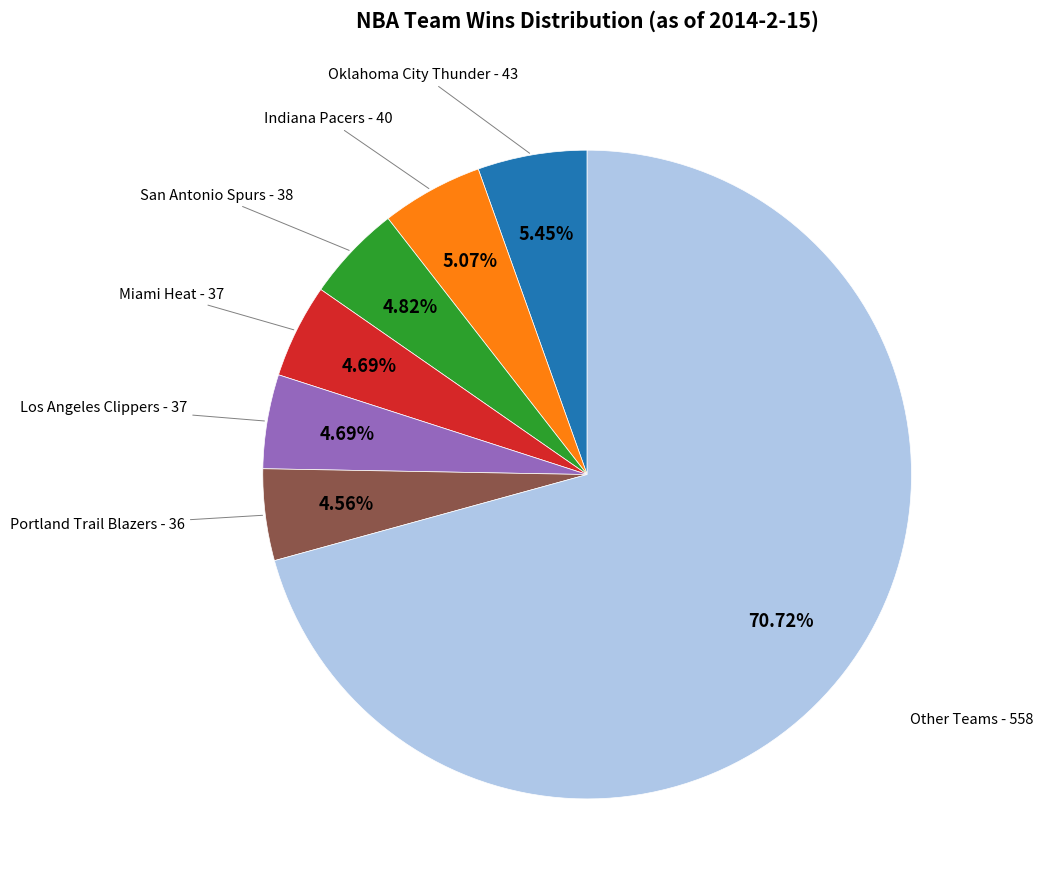

Is there a majority slice in this chart?

Yes